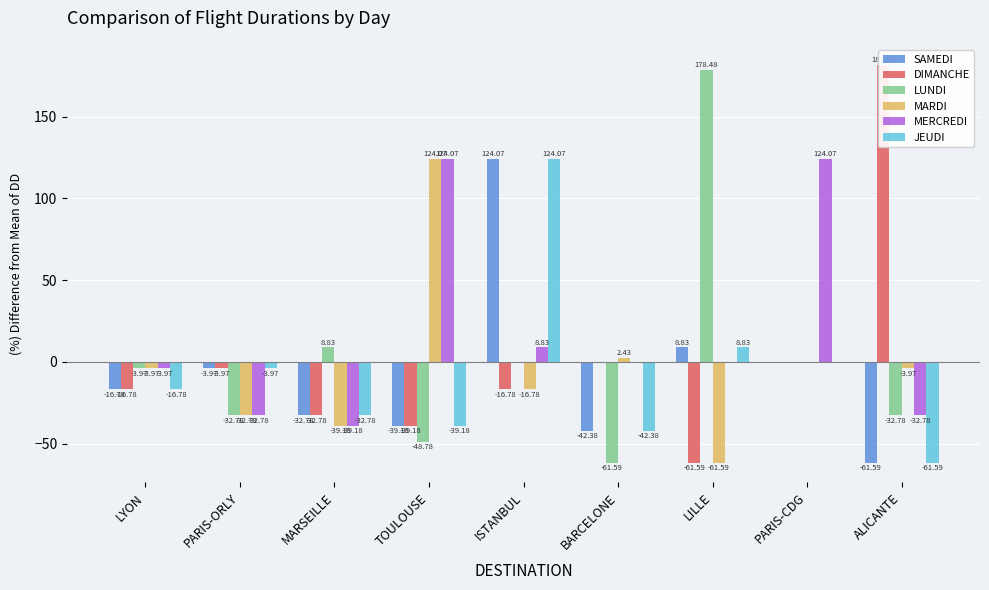

Which series changed the most between LYON and BARCELONE?

LUNDI